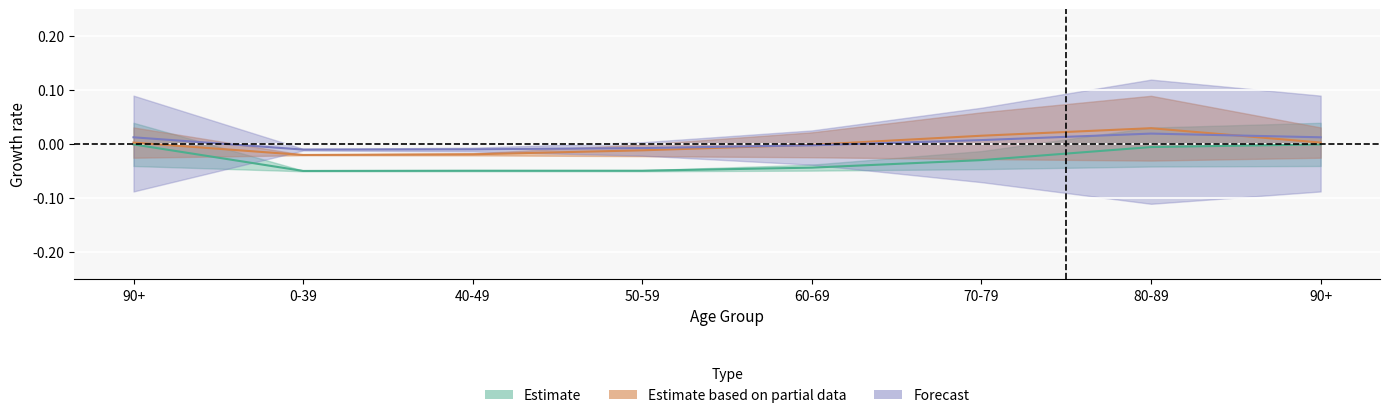

List the labels in order of female value, smallest first.

0-39, 40-49, 50-59, 60-69, 70-79, 80-89, 90+, 90+